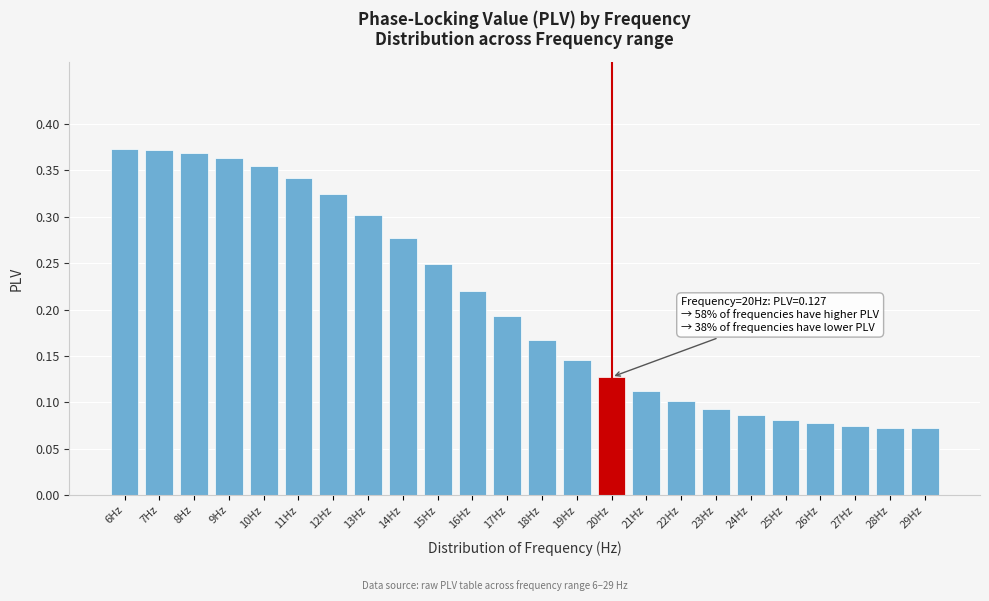

What is the sum of the values at 12Hz and 14Hz?

0.6